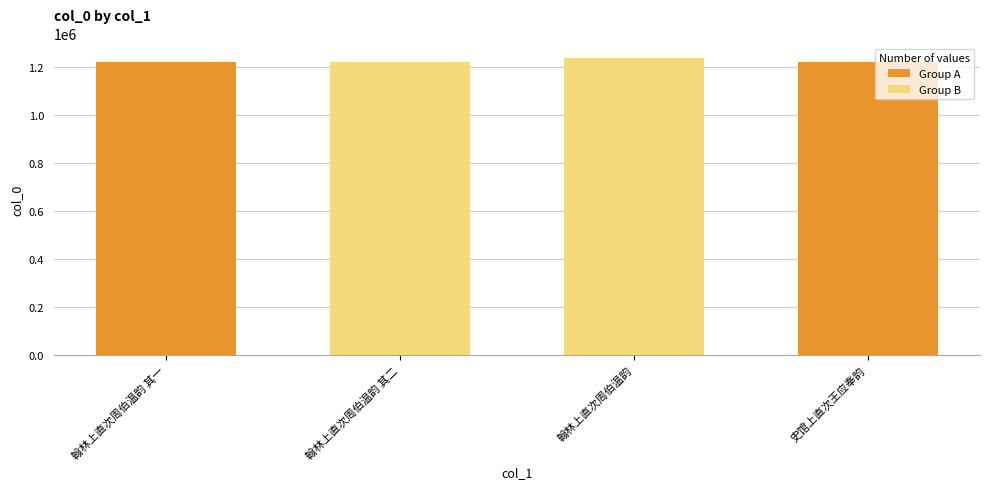

Where is the data nearest to the value 1228112?

史馆上直次王应奉韵